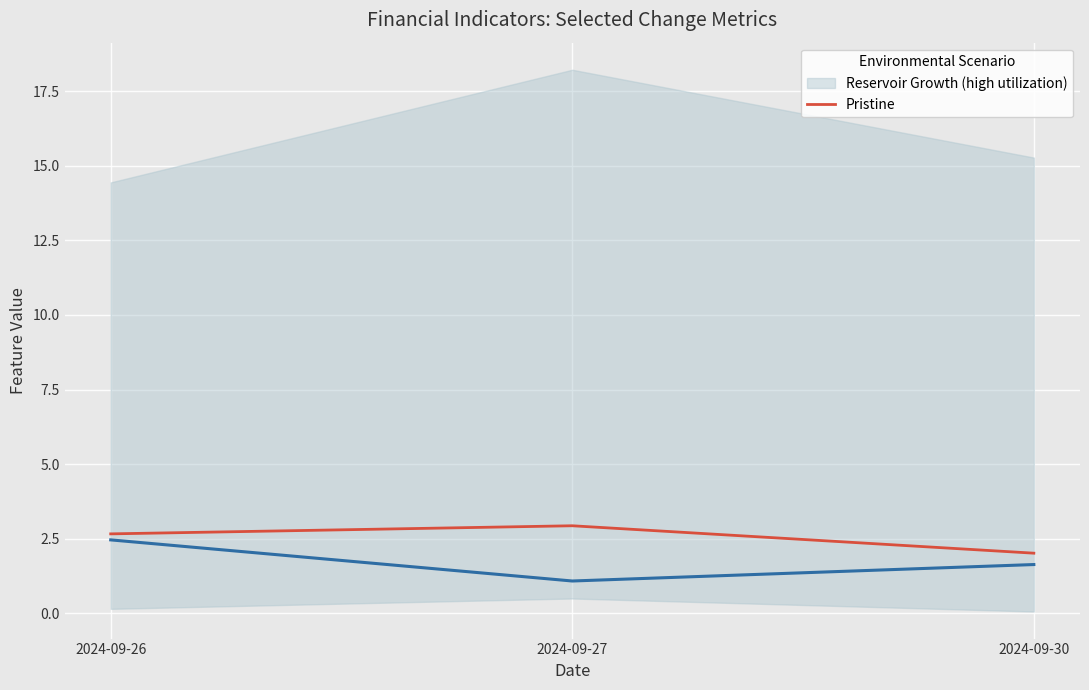

At 2024-09-30, list the series in order from smallest to largest.

Reservoir Growth (high utilization), Pristine